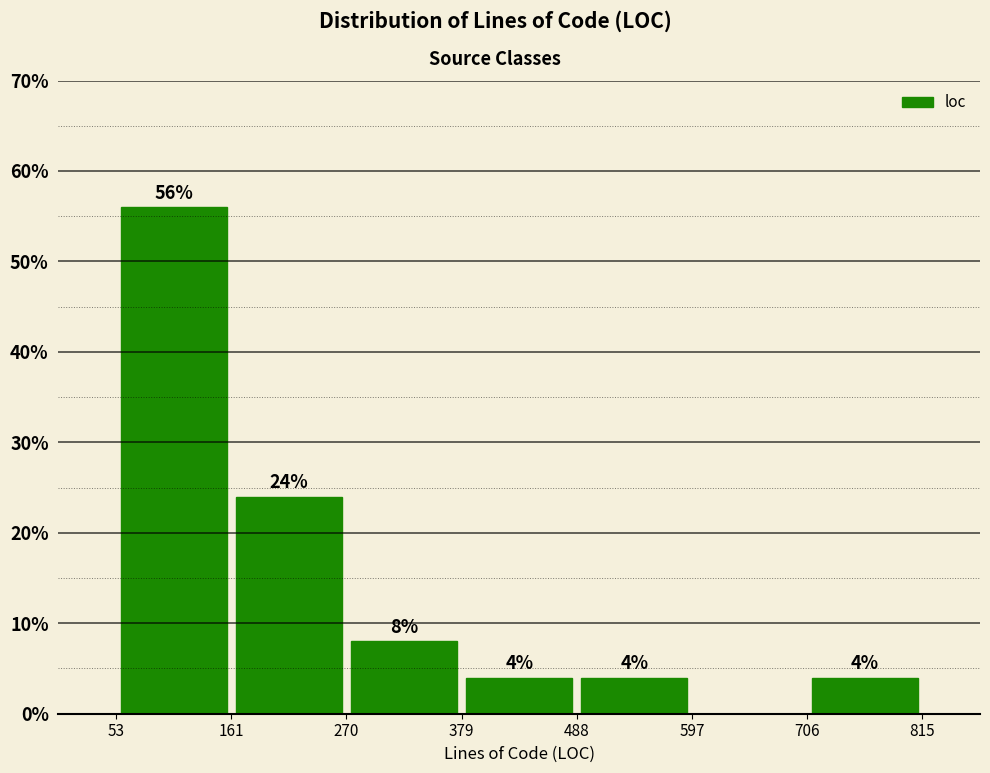

Over which range of the x-axis is the bar tallest?

53 to 161